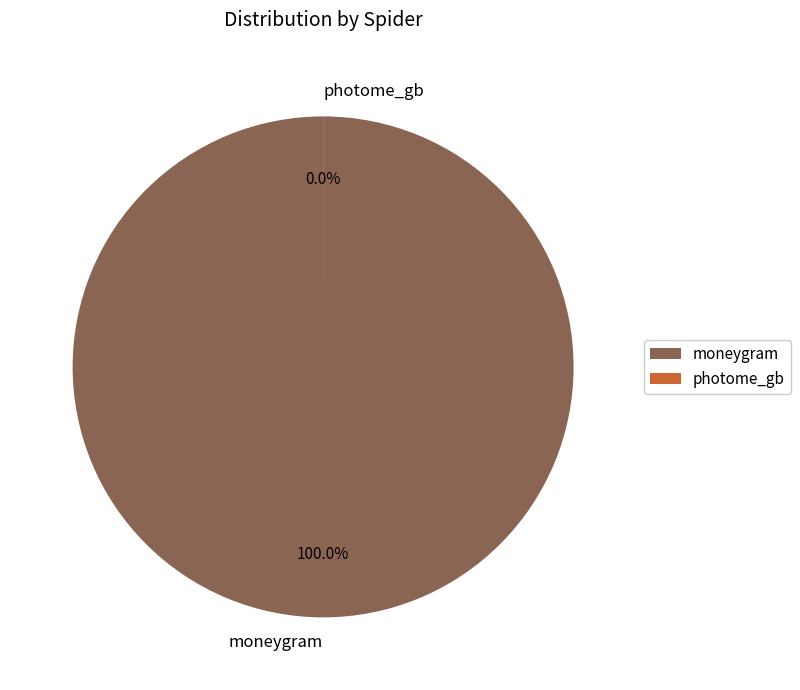

To the nearest percent, what is the combined percentage of photome_gb and moneygram?

100%